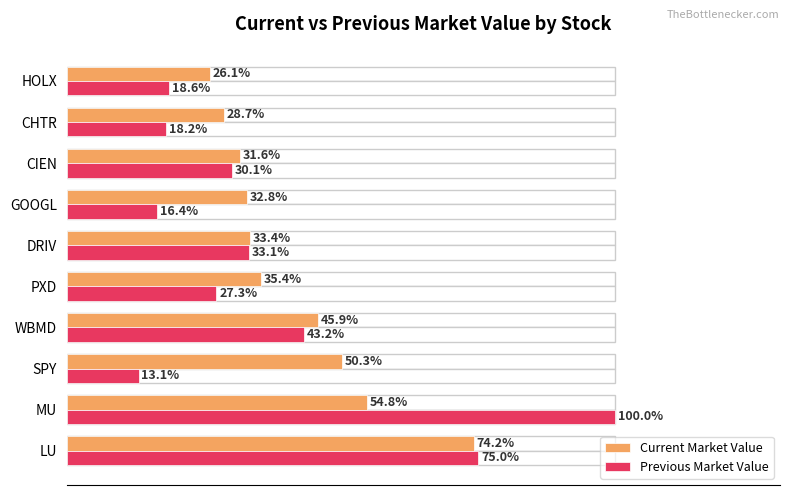

At which label is Current Market Value closest to 50?

SPY